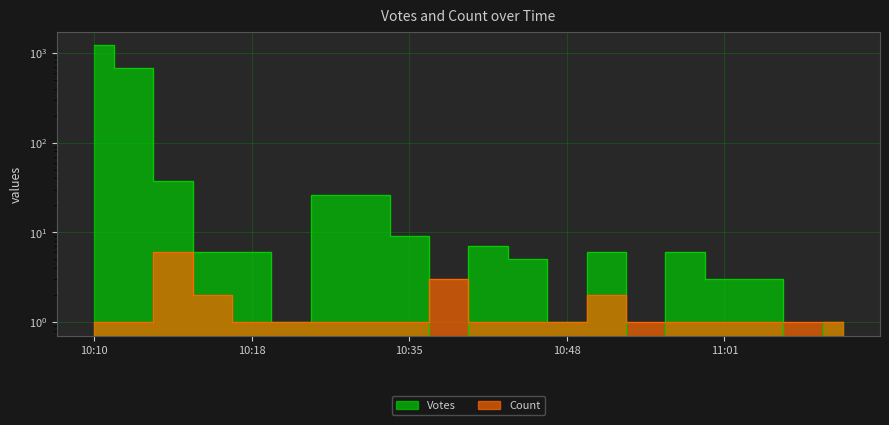

Which series changed the most between 10:13 and 10:46?

Votes